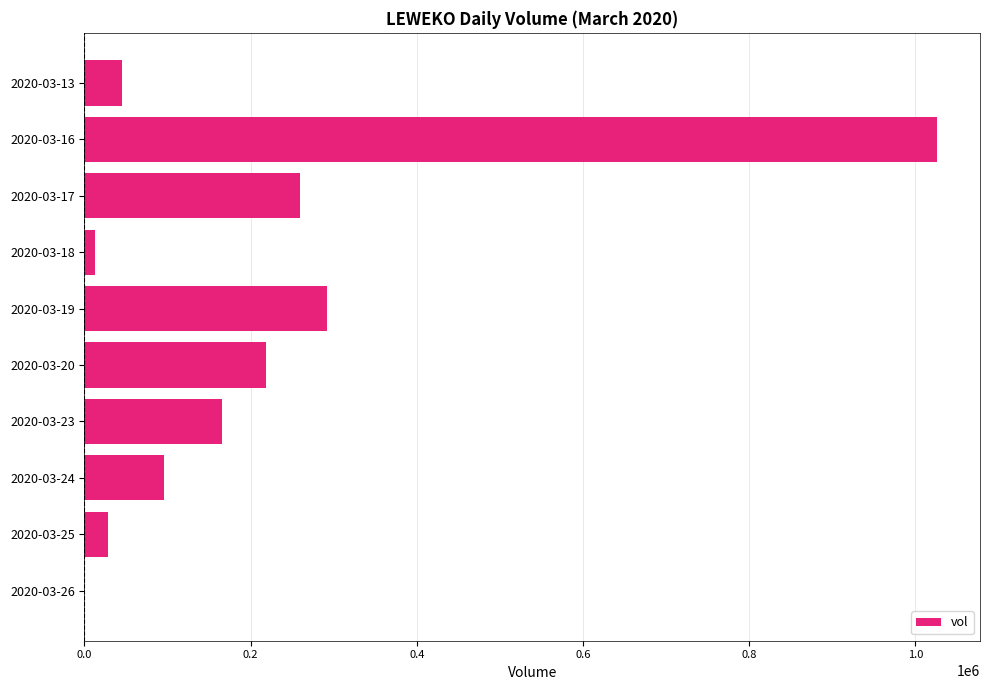

The value at 2020-03-26 is 0. True or false?

True